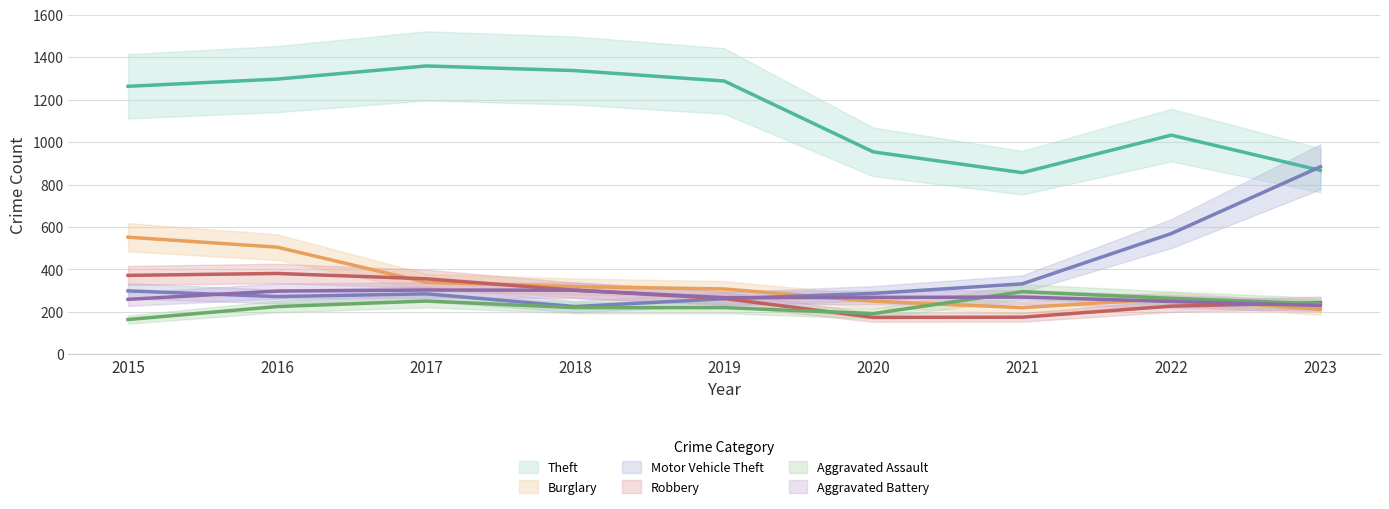

Where is the first local maximum for Theft?

2017